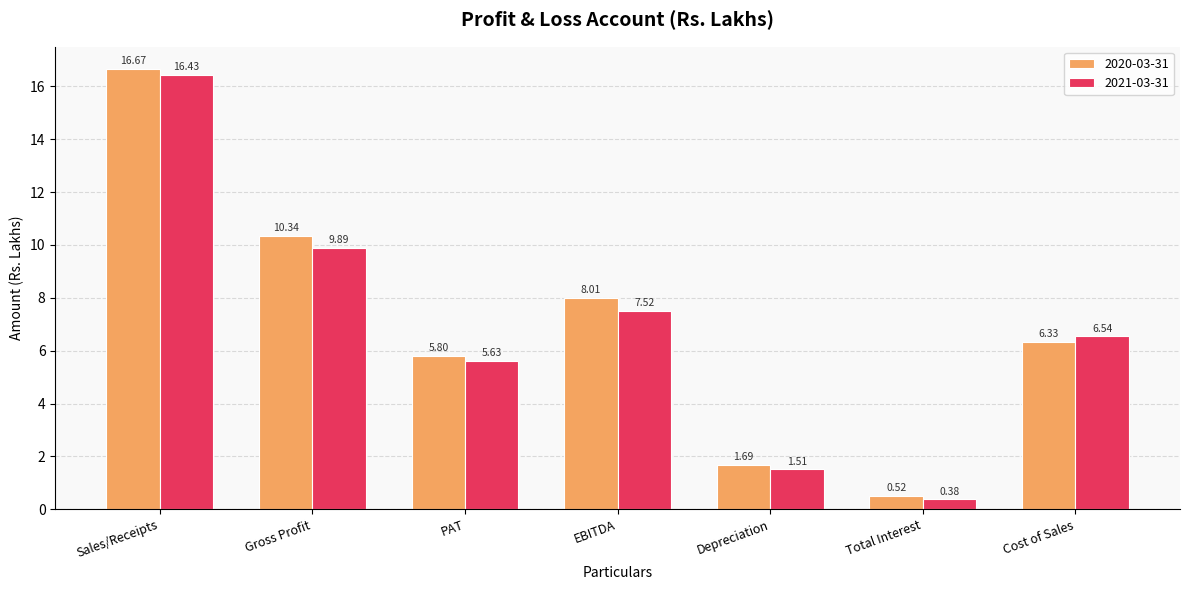

How many groups of bars are there?

7